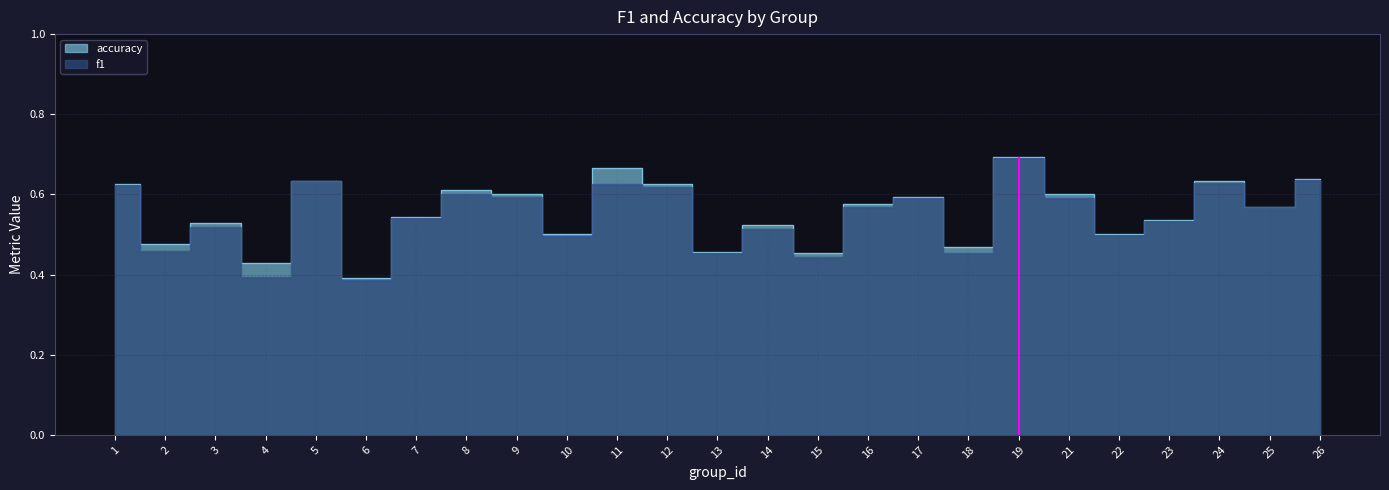

Which series changed the most between 9 and 16?

f1